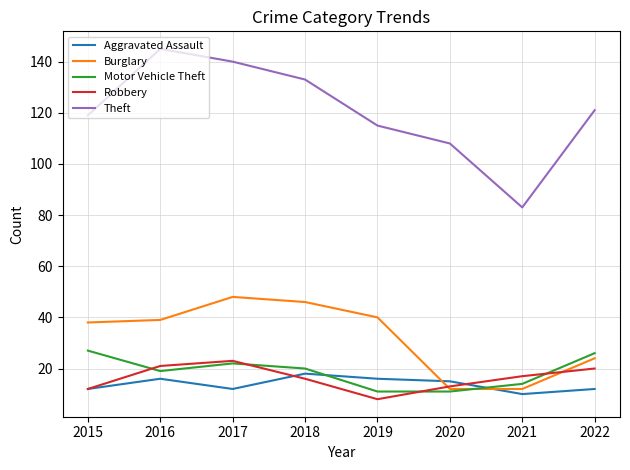

True or false: Theft and Burglary intersect in this chart.

False